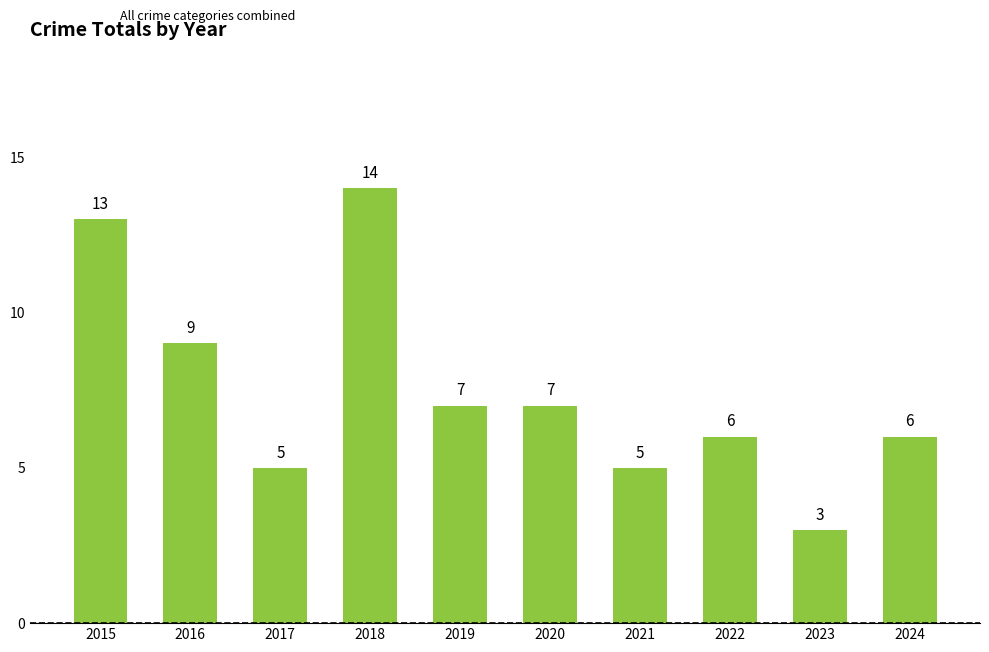

What is the maximum value shown in the chart?

14